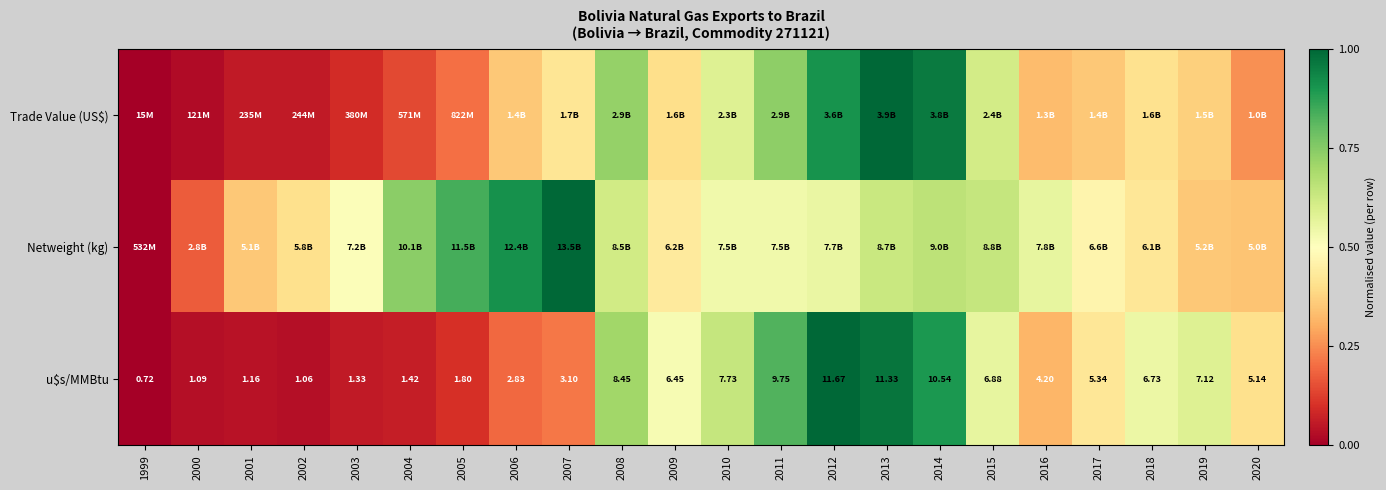

Which series has the largest total across all categories?

Netweight (kg)